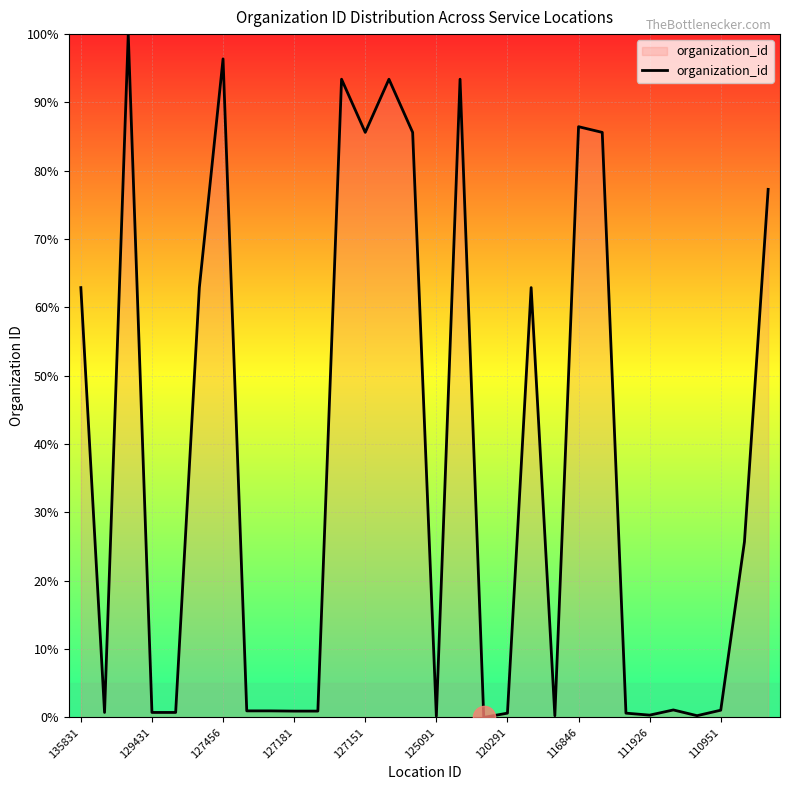

What is the difference between the maximum and minimum values?

100.0